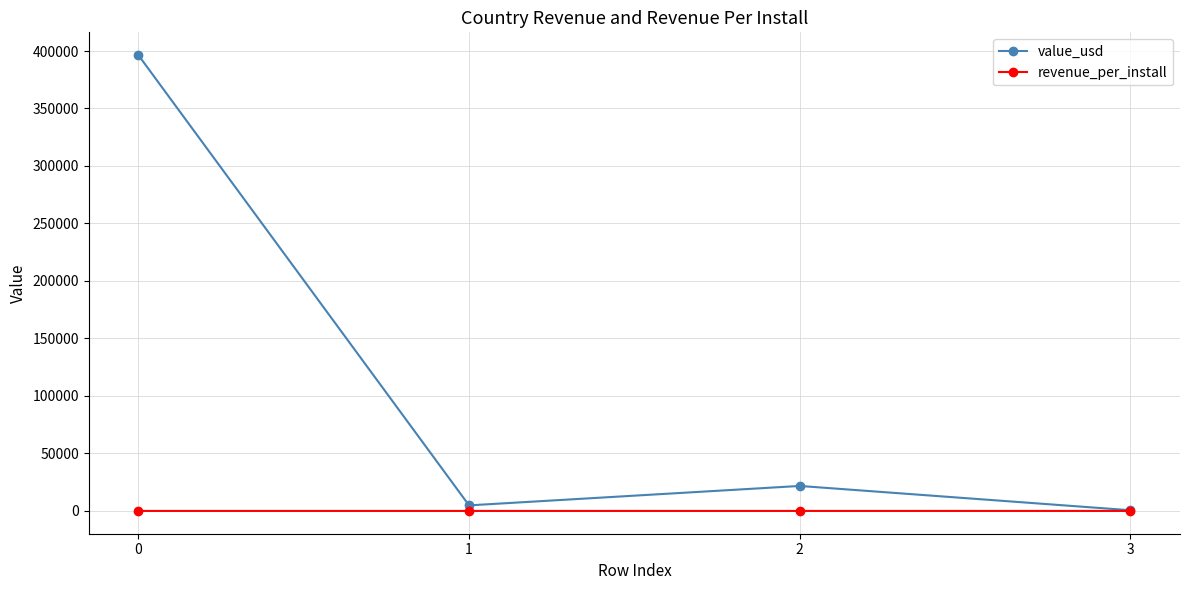

Which series has the largest range (max minus min)?

value_usd